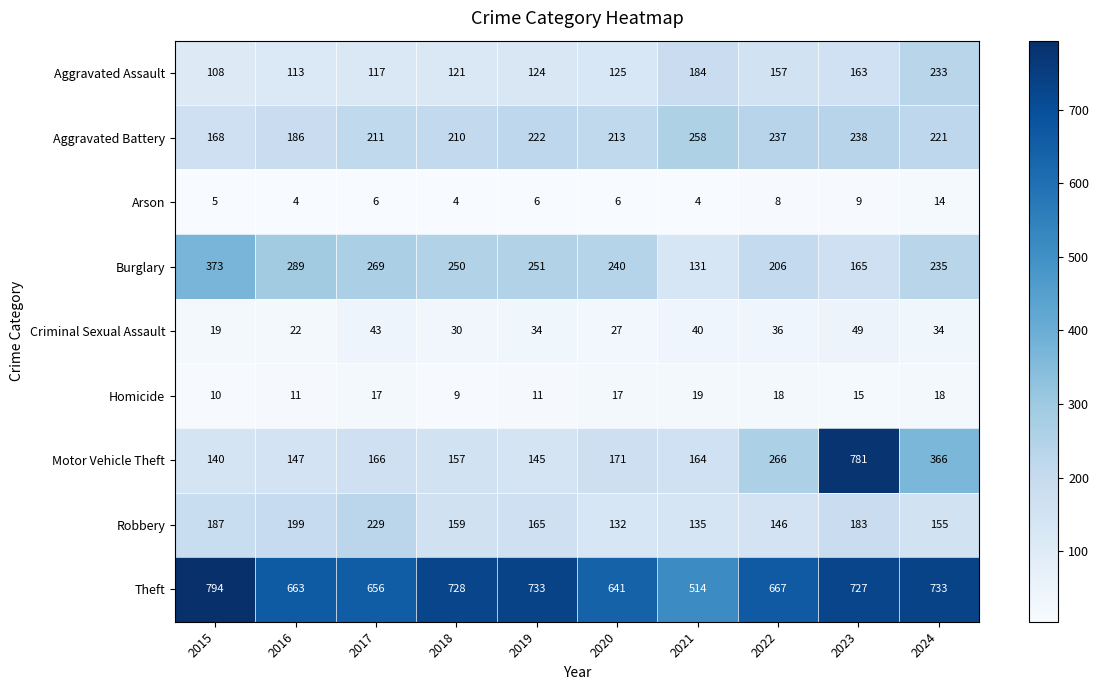

What value does the Theft series have at 2024, to the nearest 50?

750